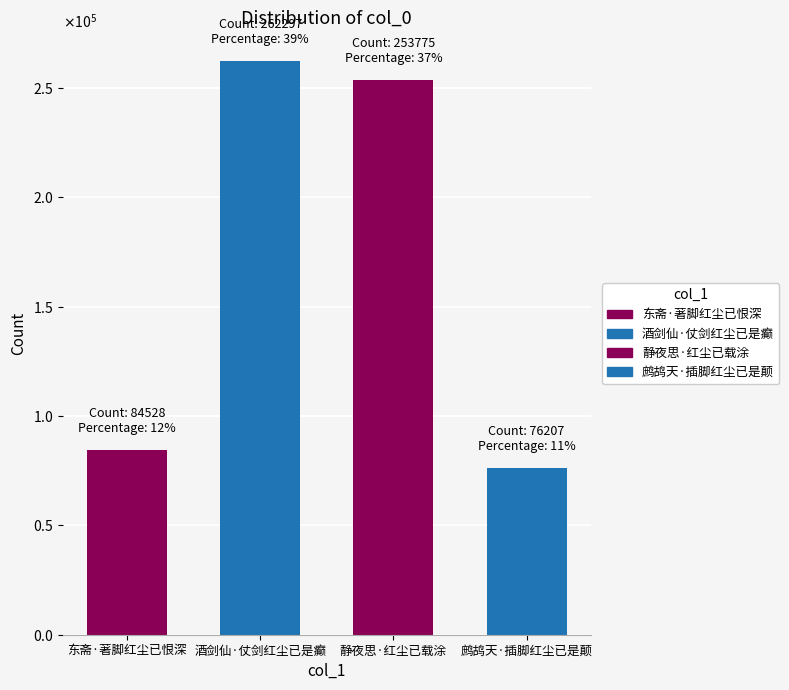

List the labels in order of value, largest first.

酒剑仙·仗剑红尘已是癫, 静夜思·红尘已载涂, 东斋·著脚红尘已恨深, 鹧鸪天·插脚红尘已是颠